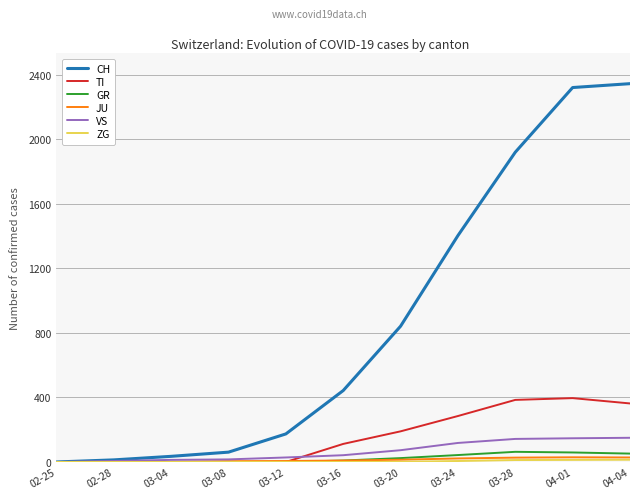

Which series has the largest range (max minus min)?

CH